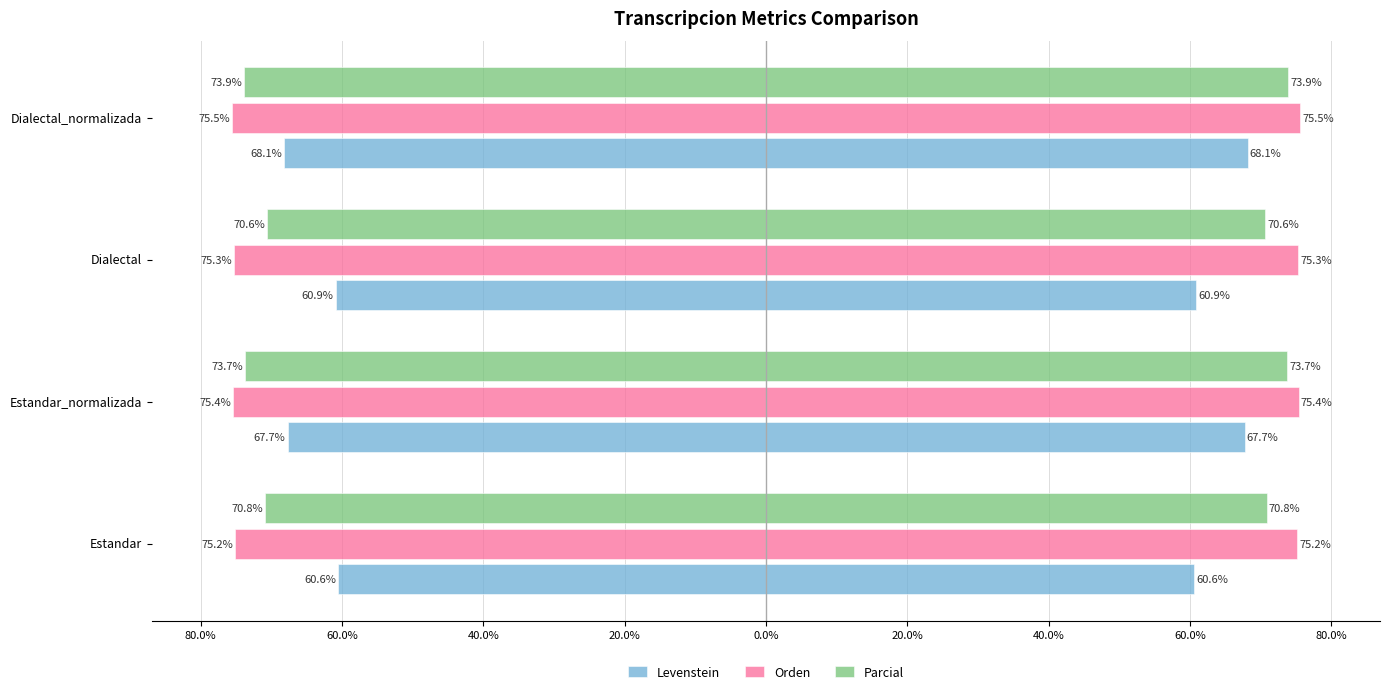

How many distinct data groups are displayed?

3